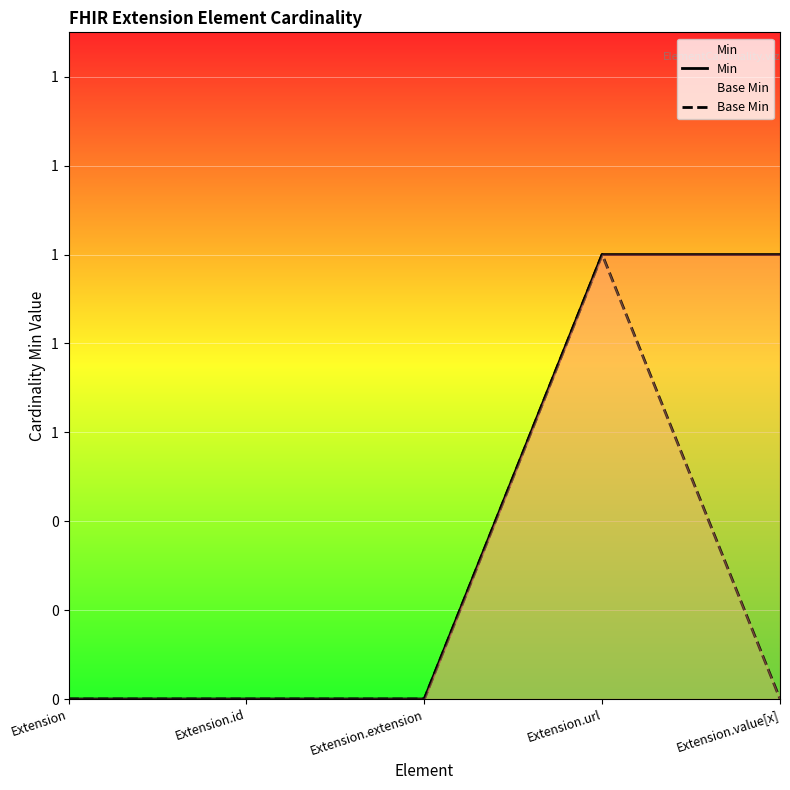

Which category has the highest value in the Base Min series?

Extension.url